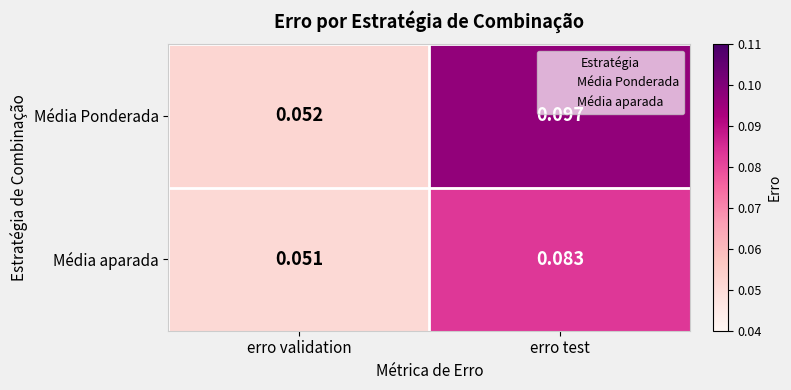

Which series has the widest spread of values?

Média Ponderada